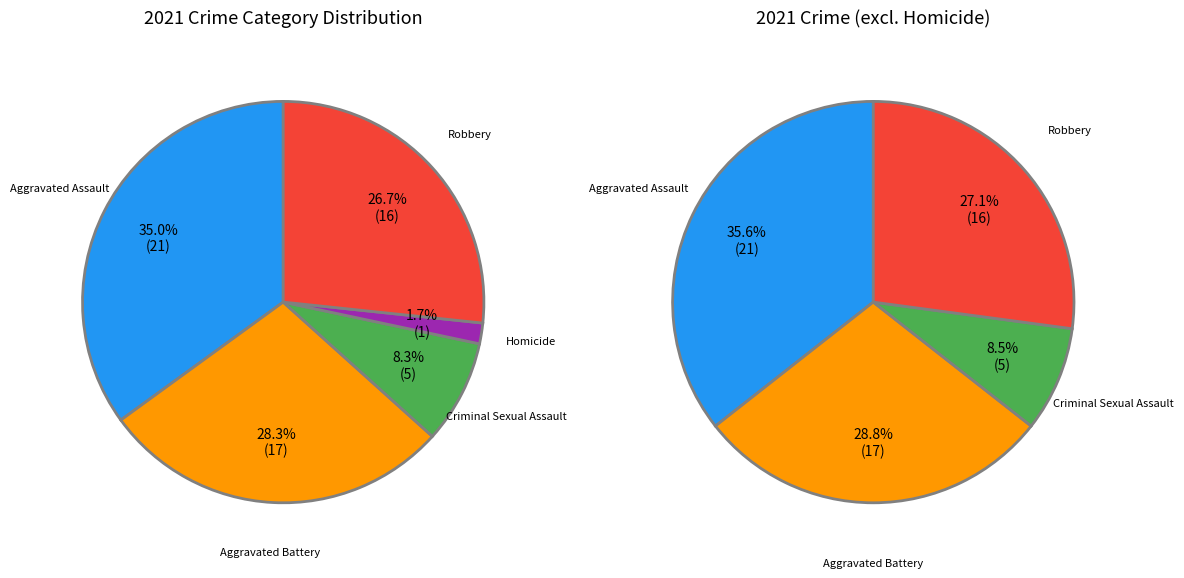

How many slices are in this pie chart?

5